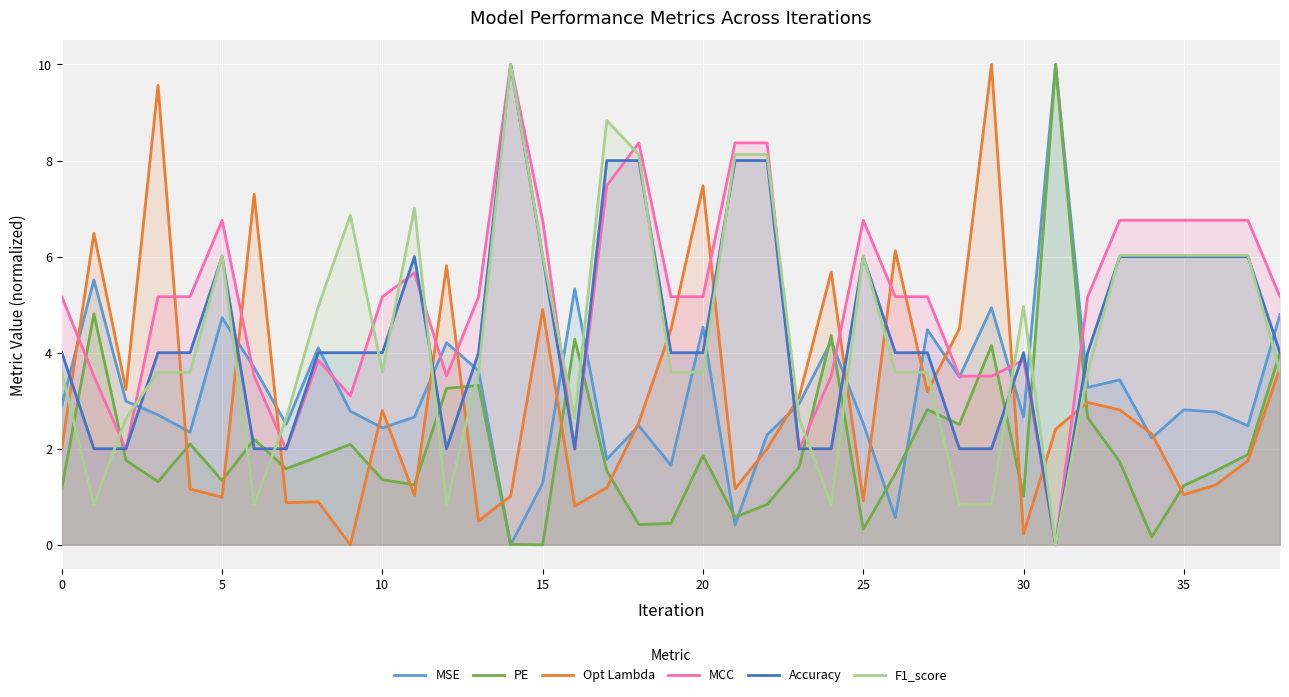

What is the difference between the MSE values at 9 and 15?

0.1